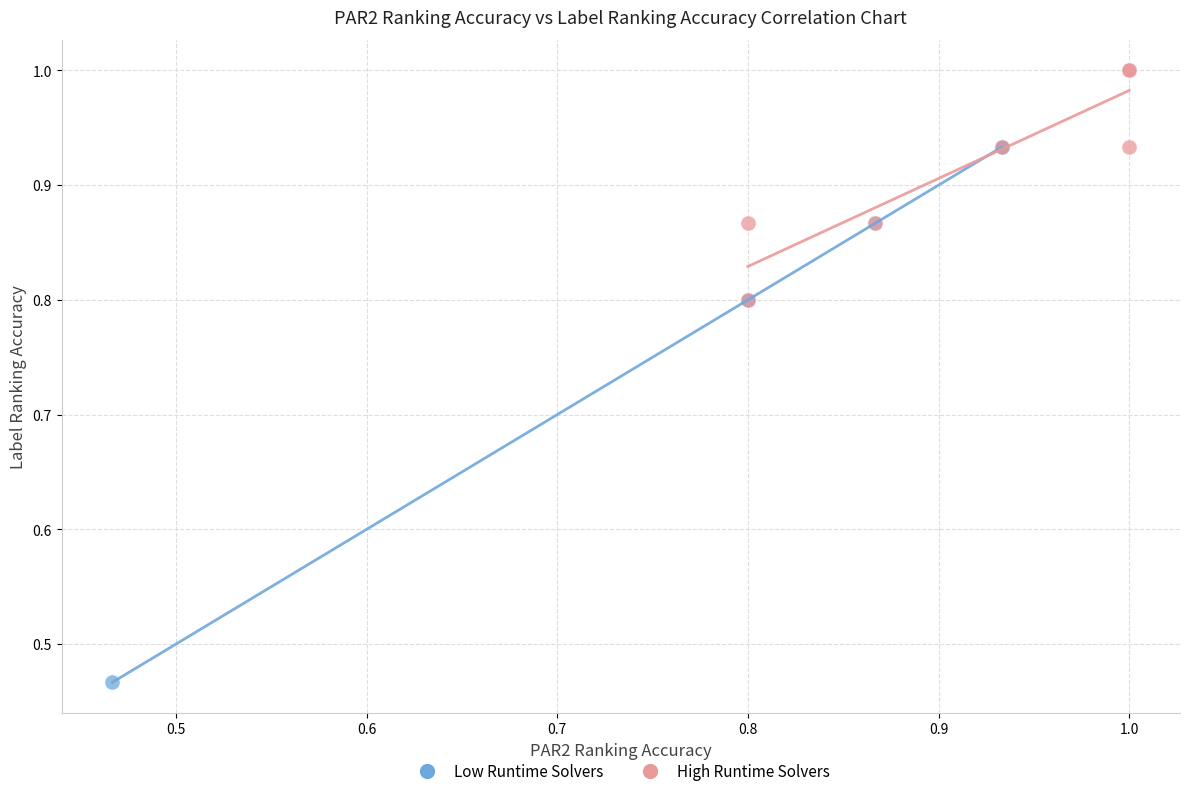

Which series reaches the minimum Y coordinate?

Low Runtime Solvers